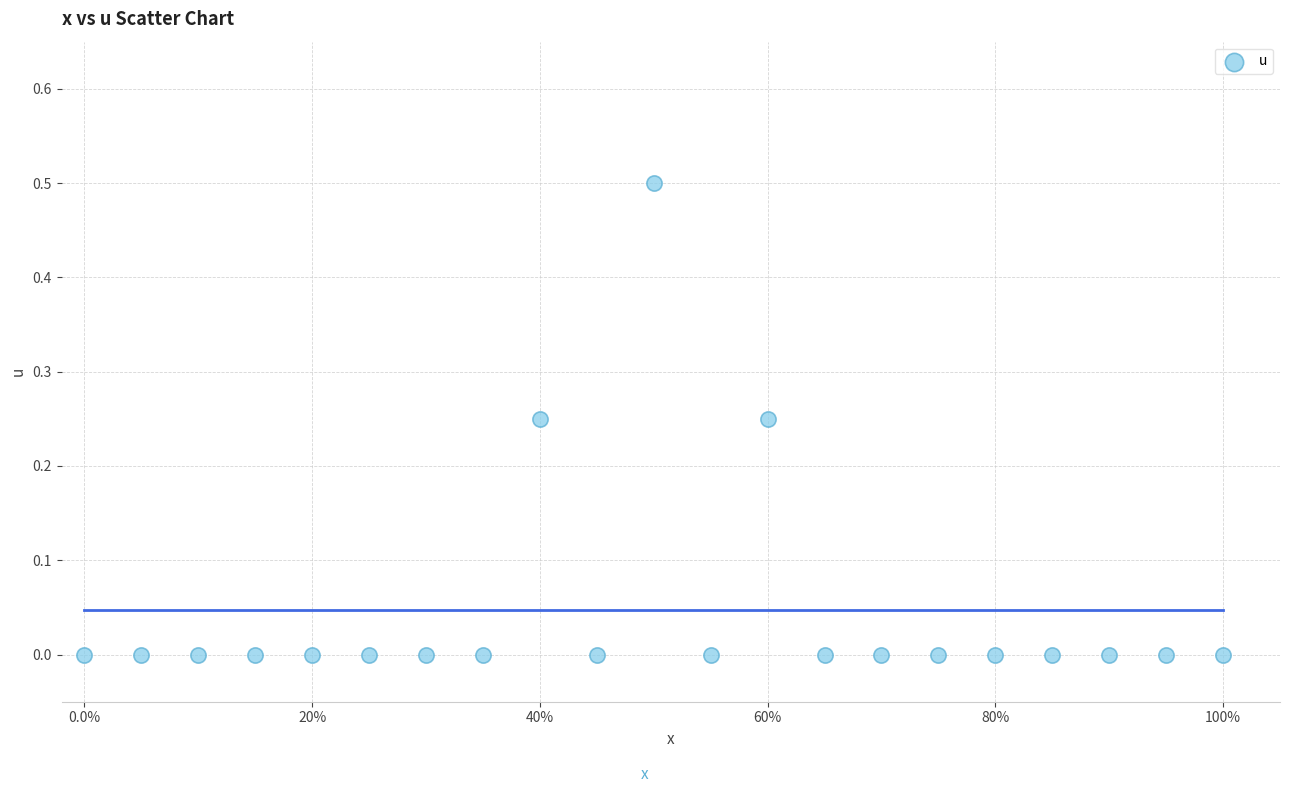

What is the range of X values (max minus min)?

1.0